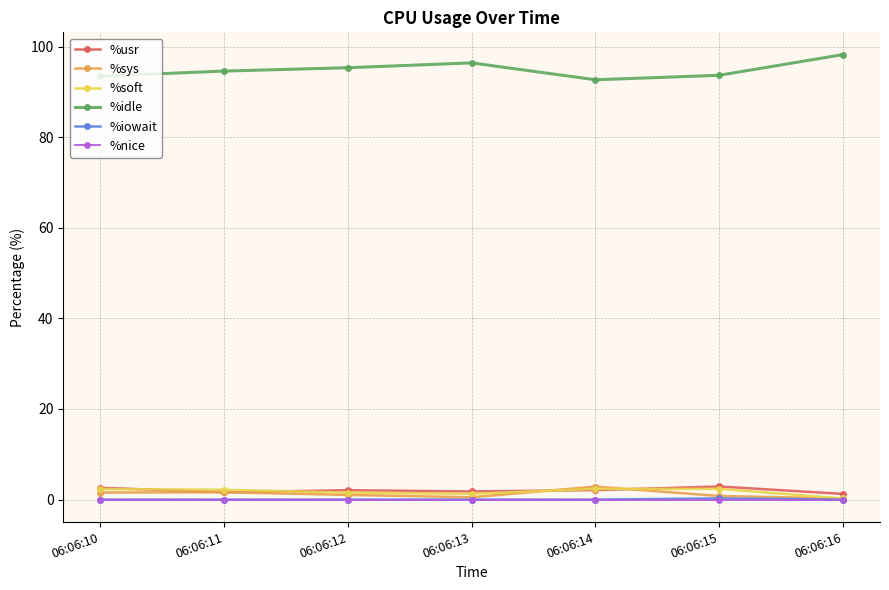

The value of %iowait at 06:06:10 is 0.0. True or false?

True